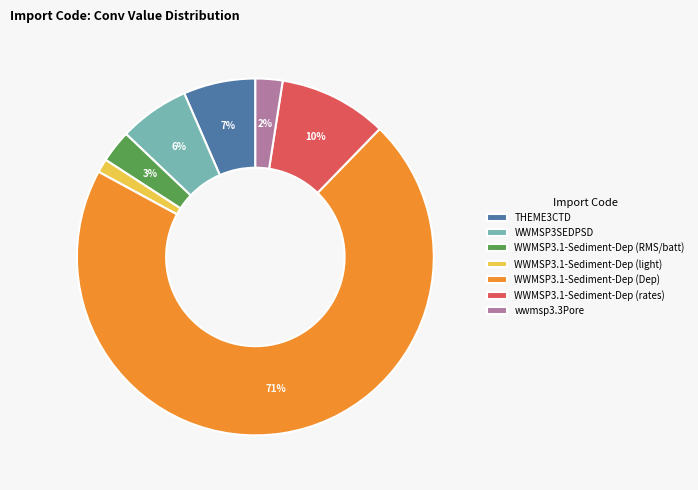

Is there any slice that represents more than half of the pie?

Yes